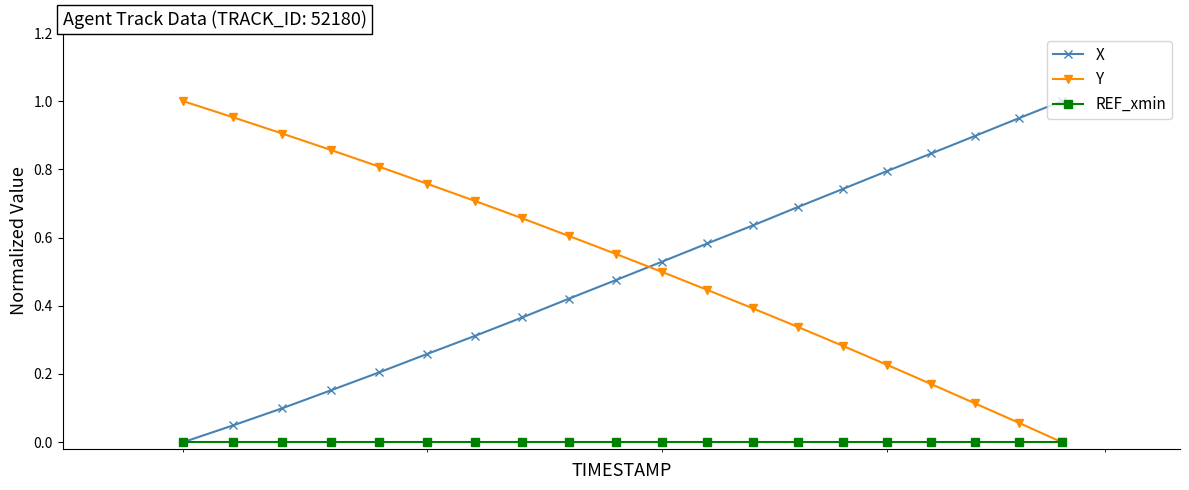

True or false: Y has more than 1 interior local peaks.

False